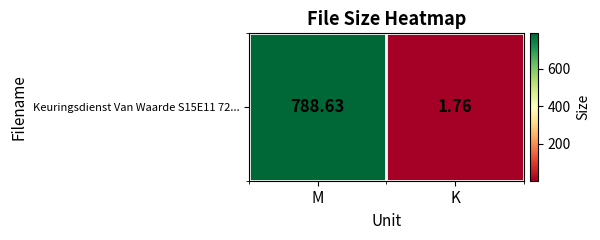

List the labels in order of value, smallest first.

K, M